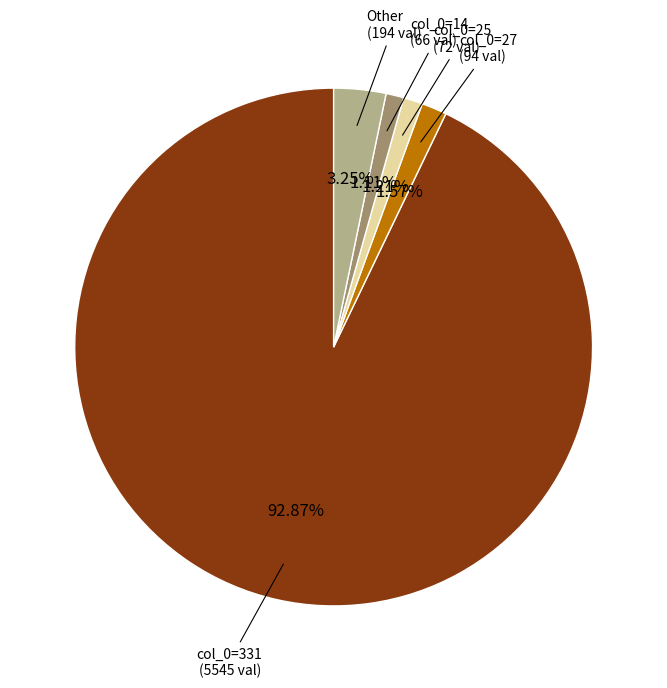

Which category accounts for the majority?

col_0=331